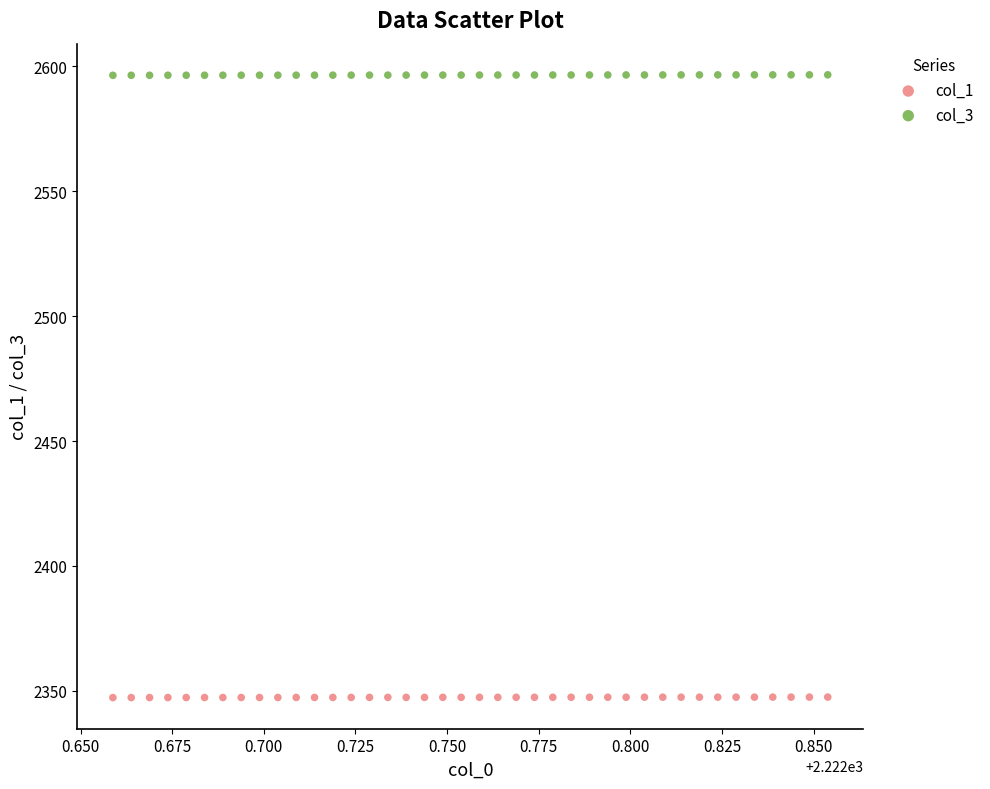

Across all data points, what is the range of Y values (max minus min)?

249.4